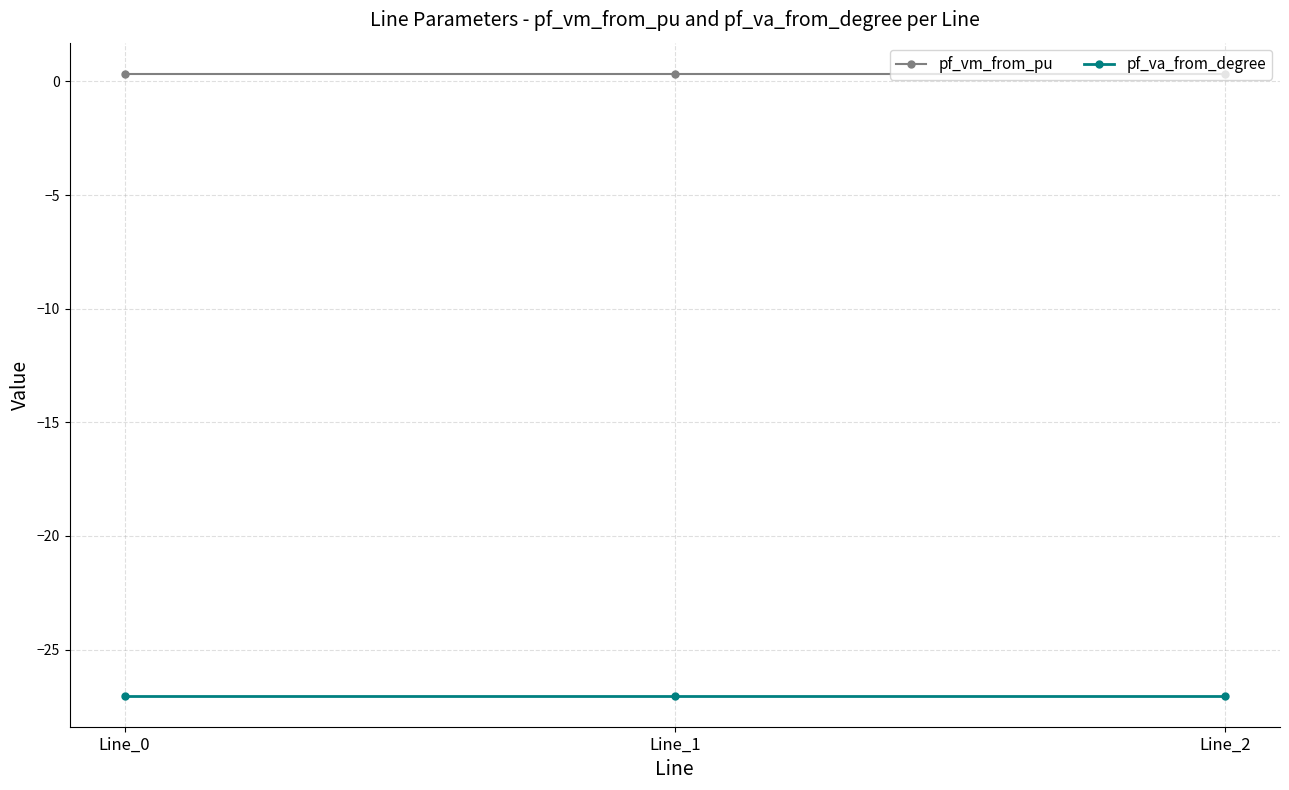

What is the sum of all pf_vm_from_pu values?

1.0